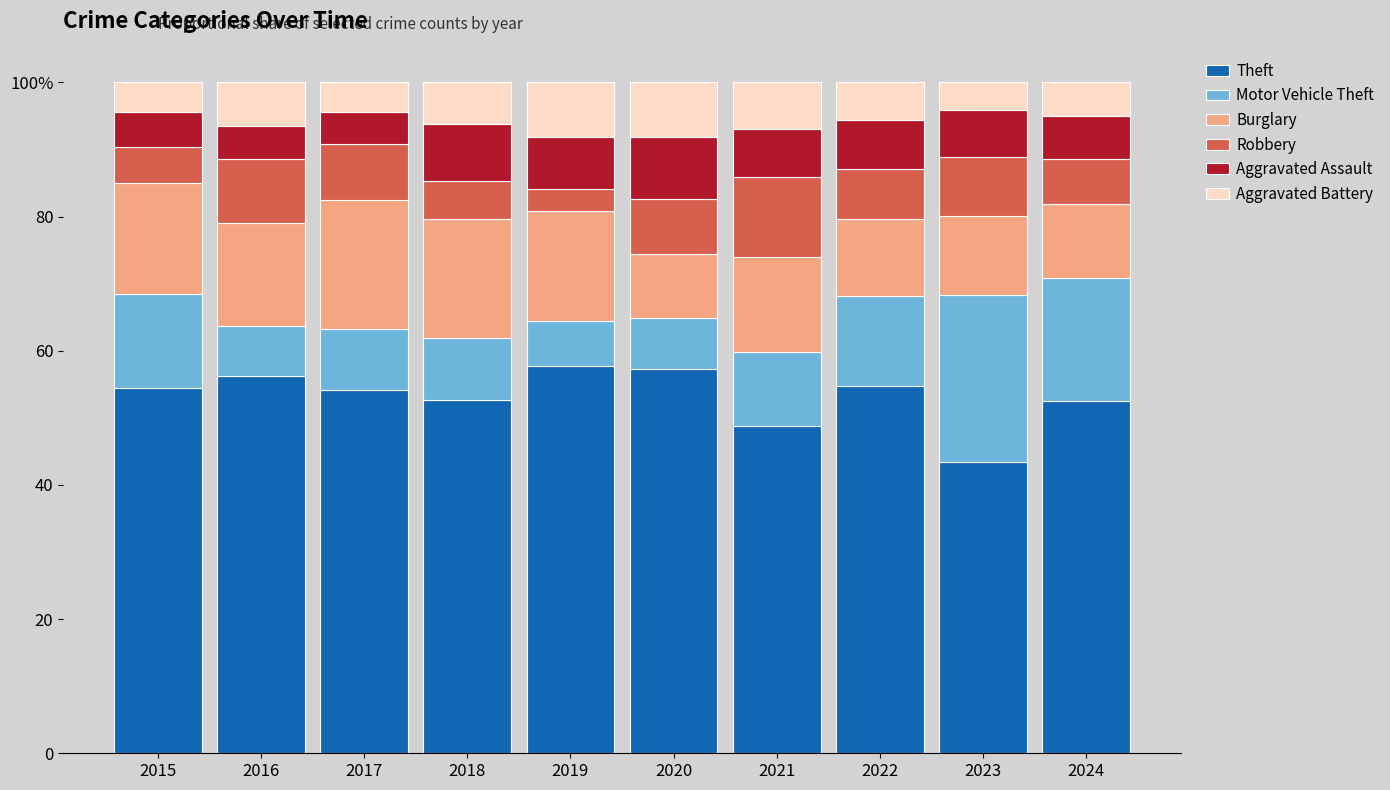

Between 2022 and 2019, which is larger?

2019